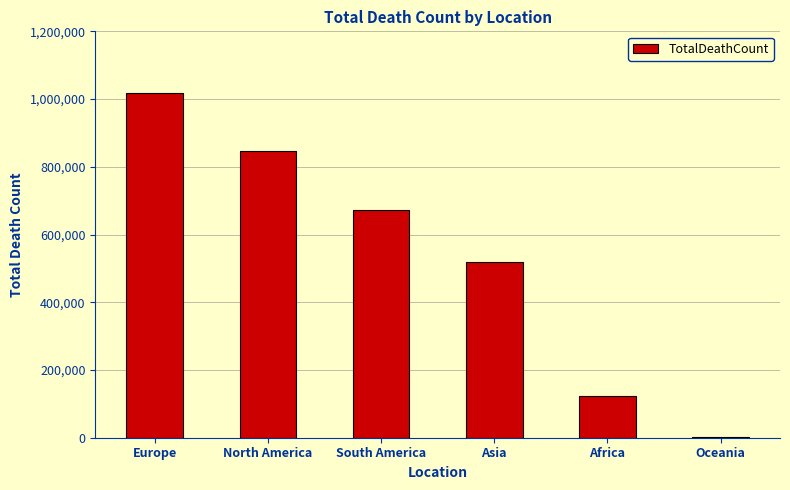

The value at North America is 847942. True or false?

True